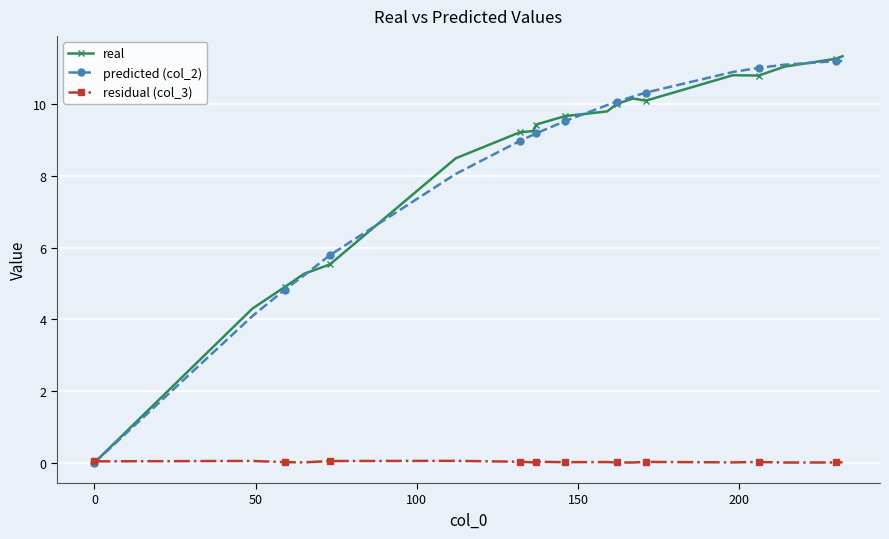

At how many categories does at least one series exceed 2?

19